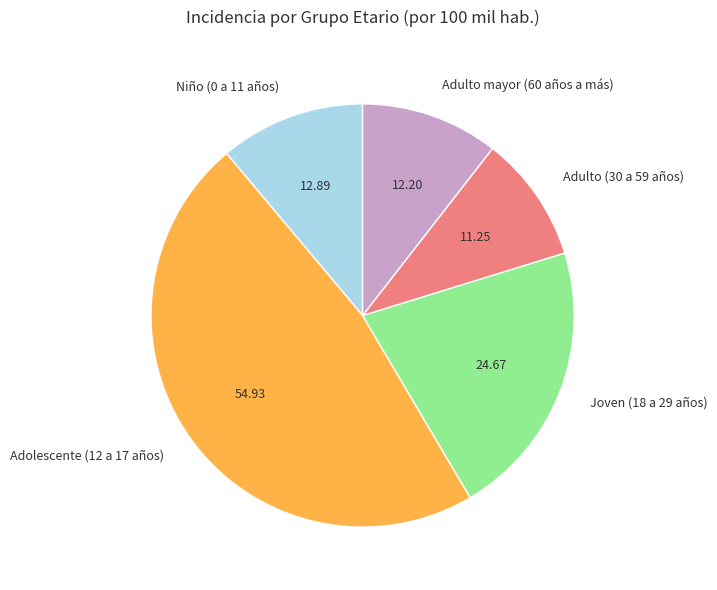

Which slice is the smallest?

Adulto (30 a 59 años)